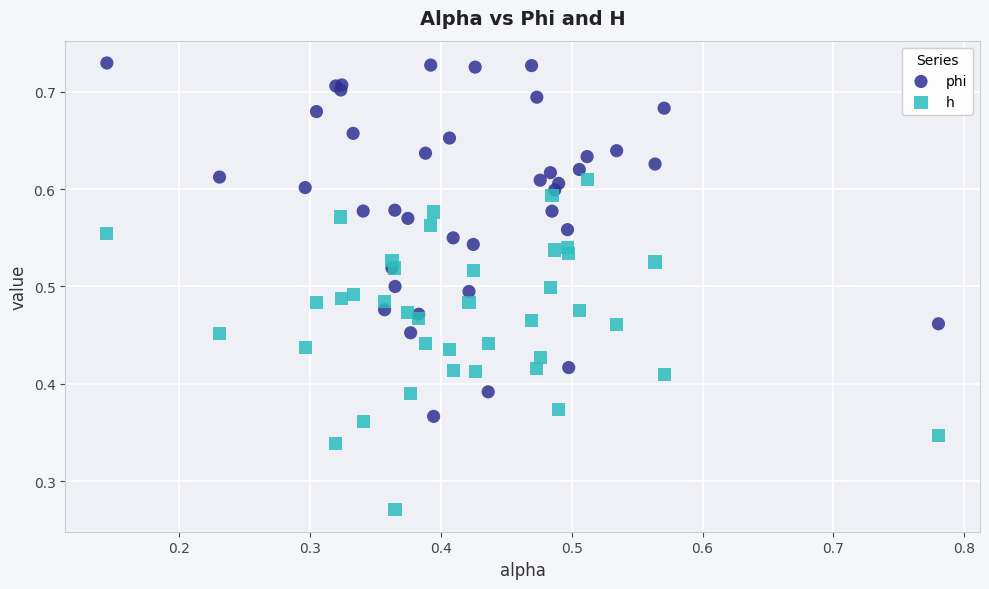

Which series contains the highest Y value?

phi